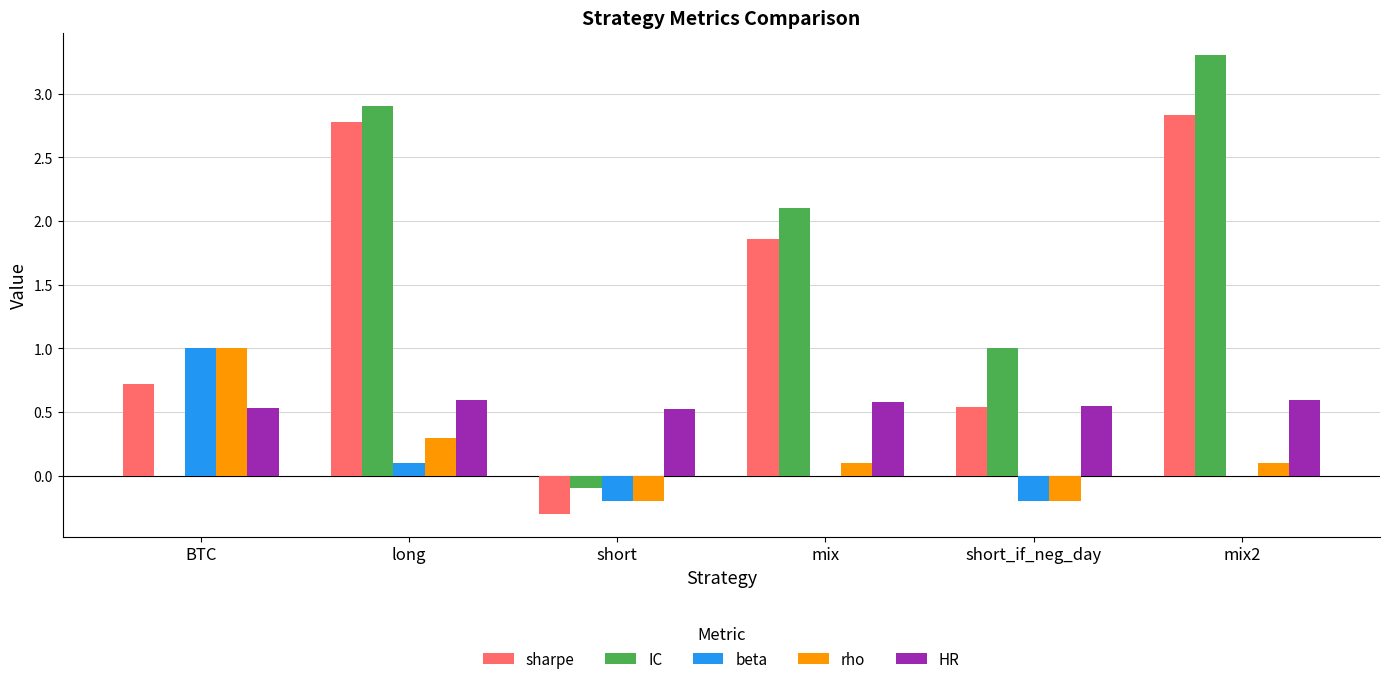

What value does the sharpe series have at BTC?

0.7